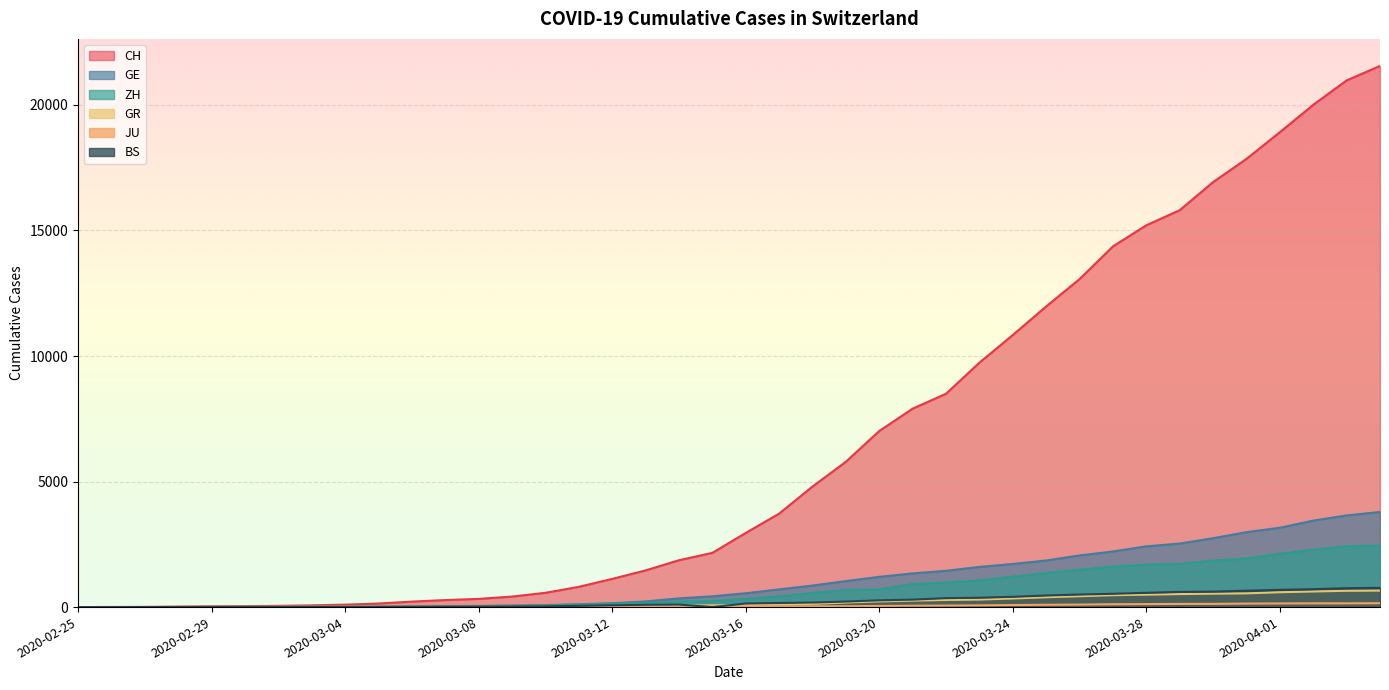

What is the label of the 21st point from the right?

2020-03-15